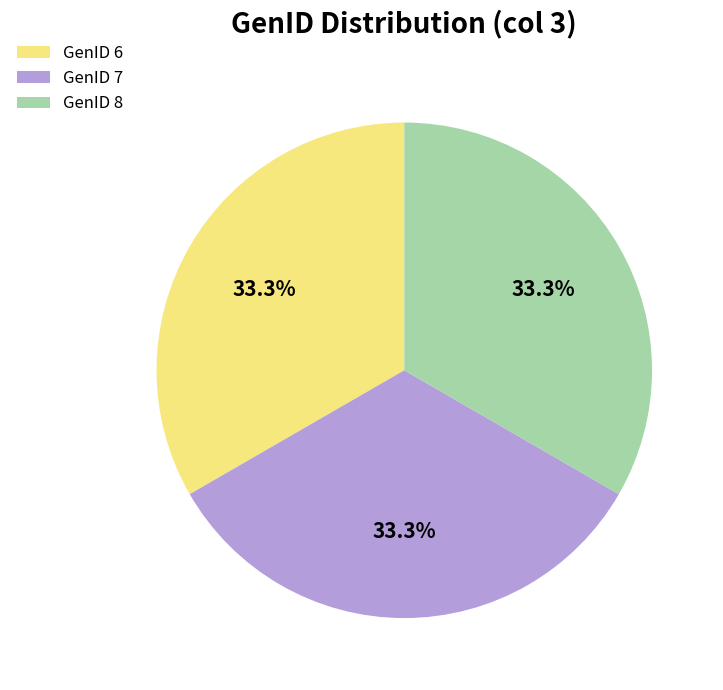

Approximately how many times larger is the value at GenID 7 compared to GenID 8?

1.0